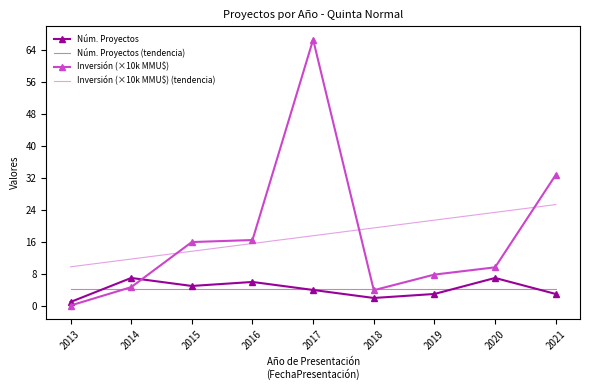

Count the number of categories in the chart.

9